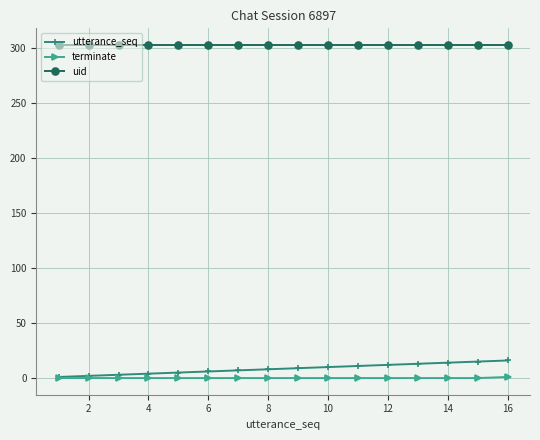

At how many categories does at least one series exceed 57?

16